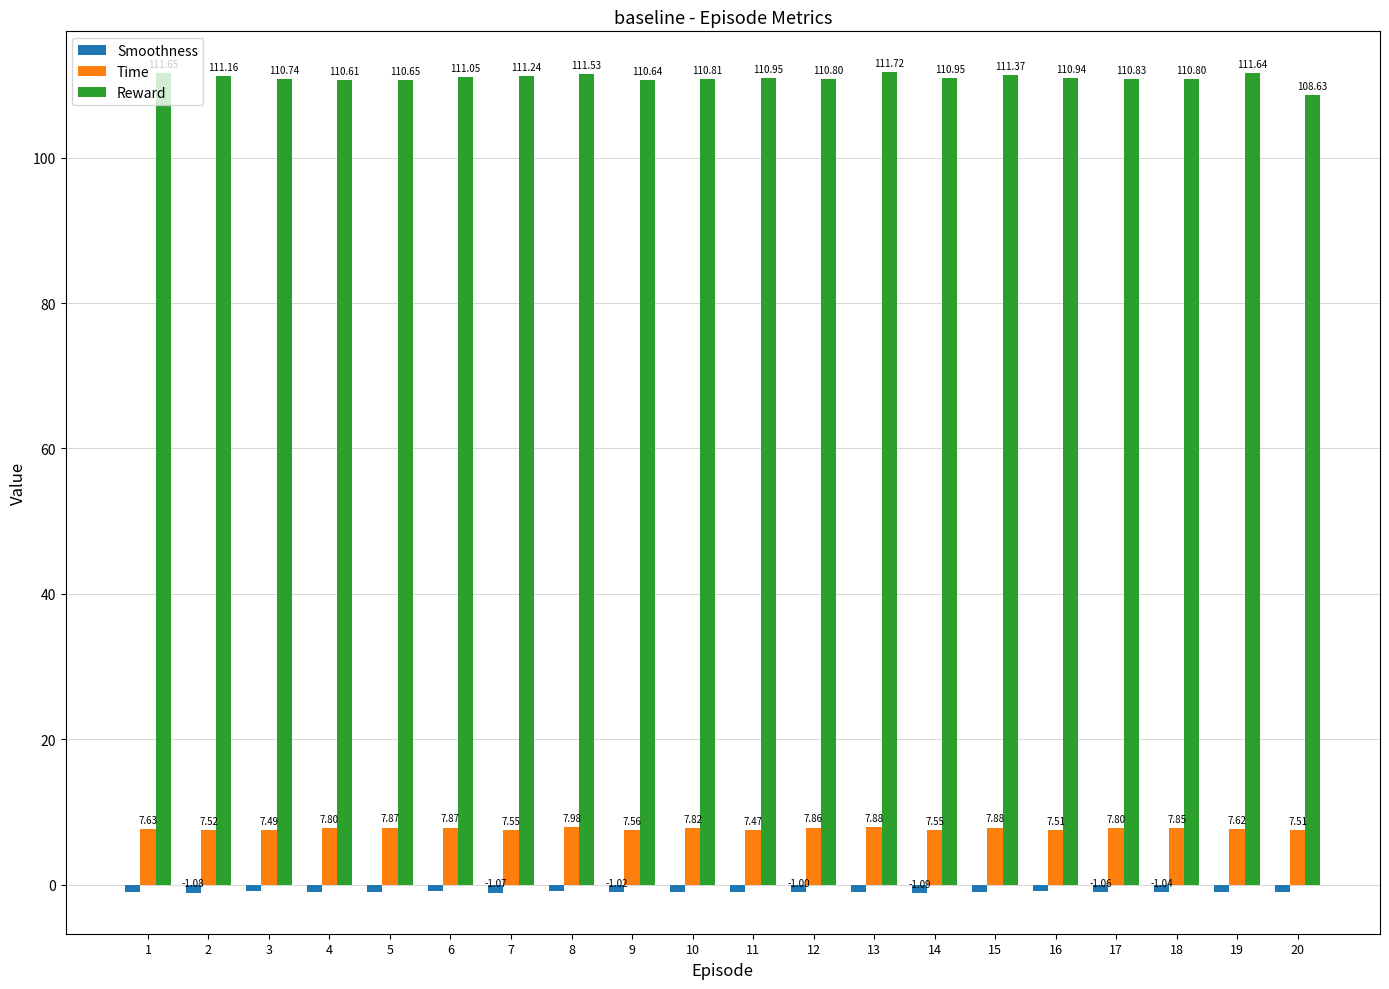

What is the total value across all series at 18?

117.6